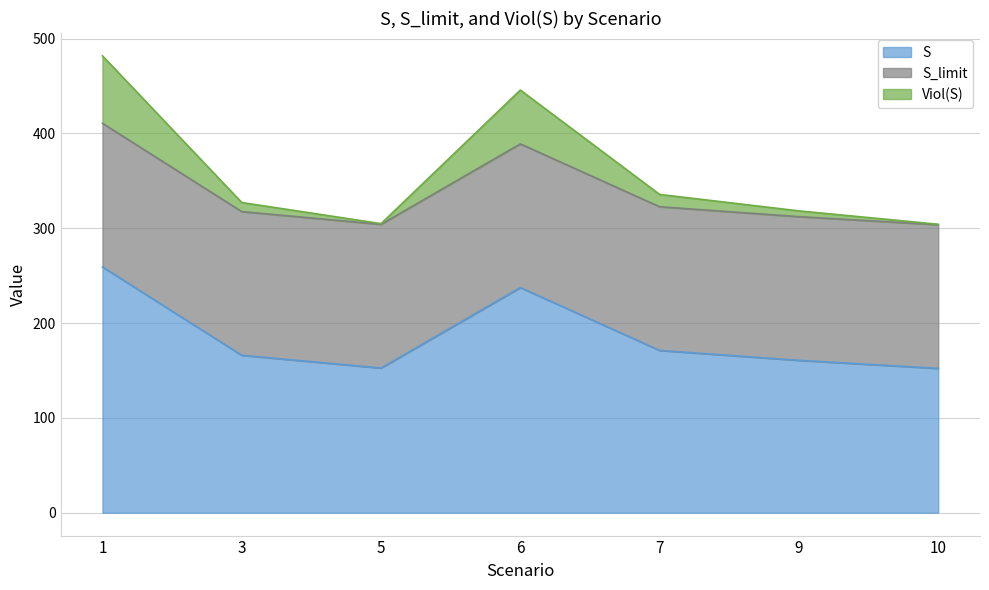

What is the minimum value for S?

152.2